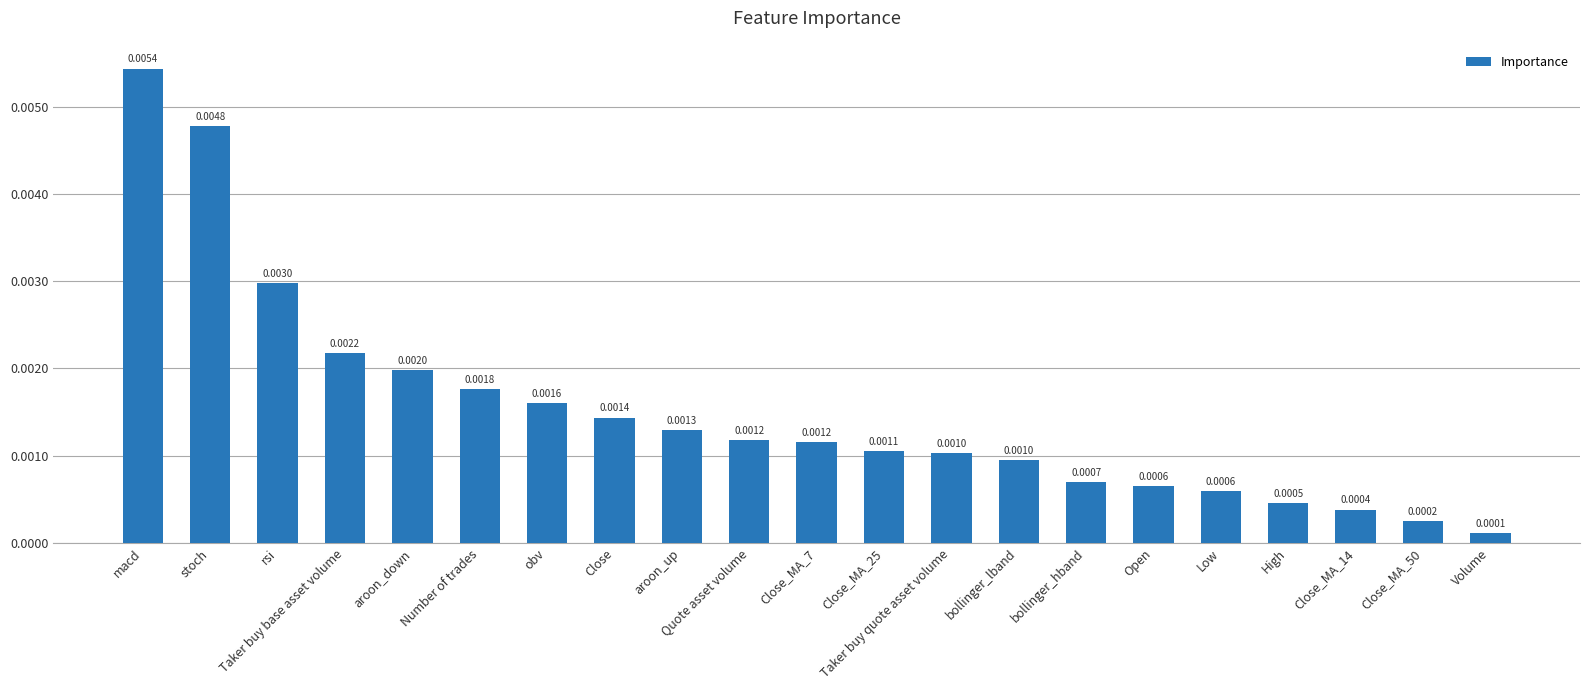

What is the label of the 5th bar from the right?

Low